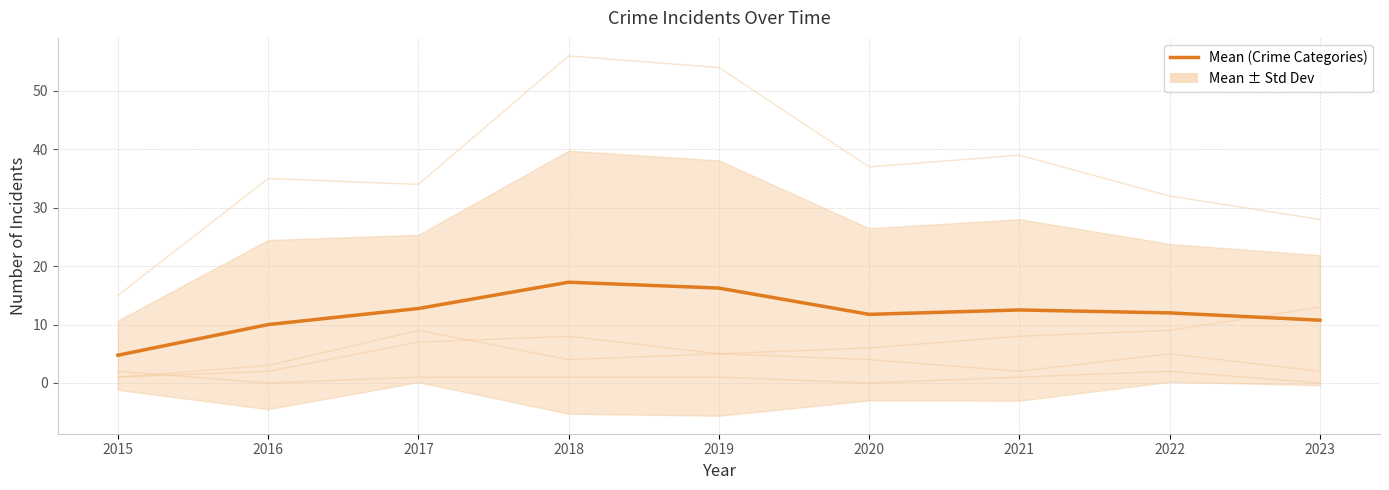

How many lines are shown in the chart?

5